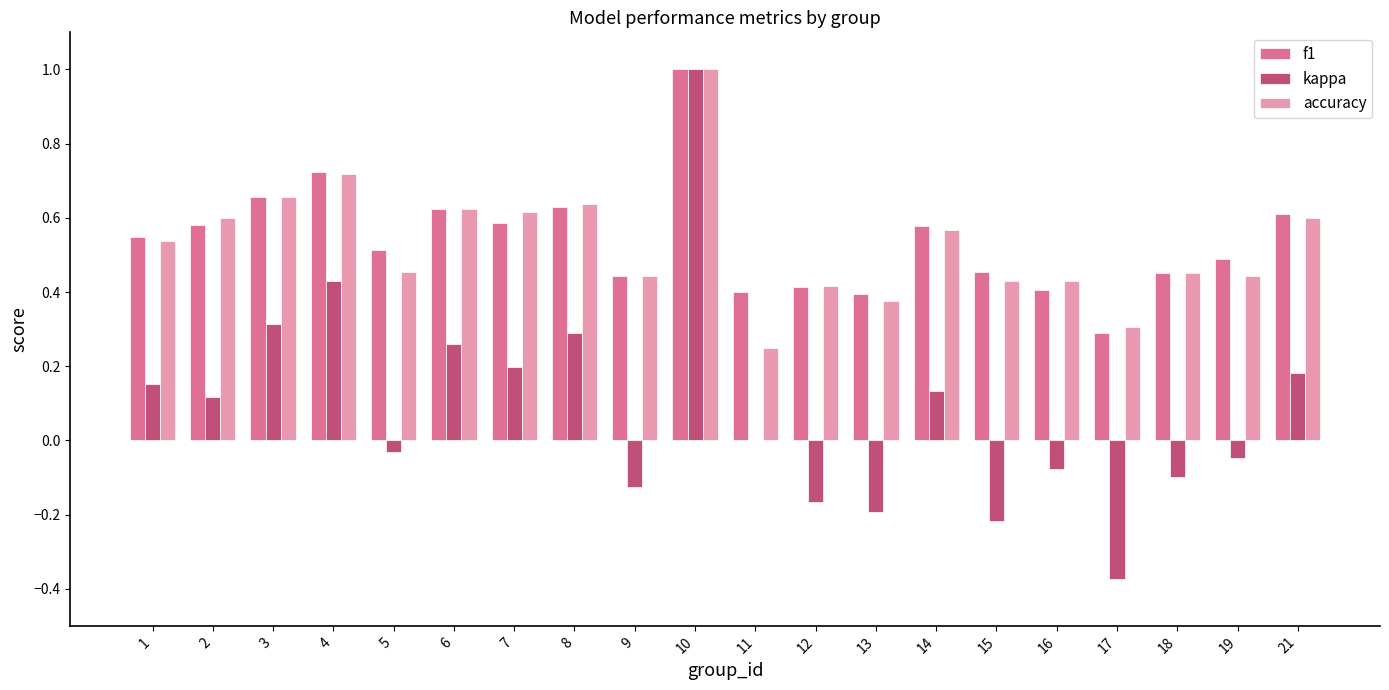

True or false: f1 has a value of 0.5 at 1.

True